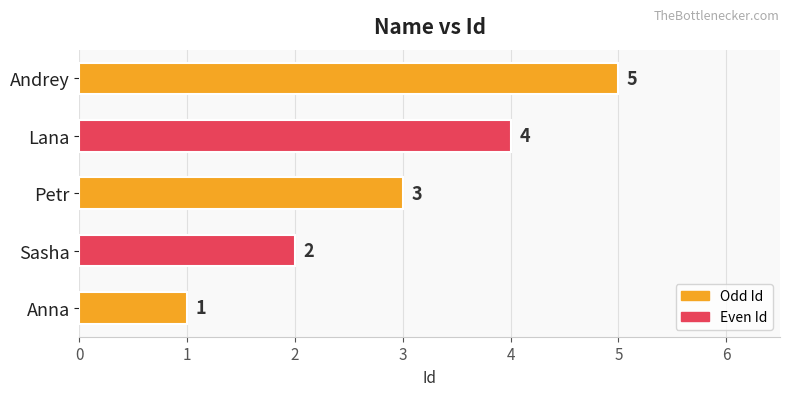

Count the values in the range 2 to 4.

3